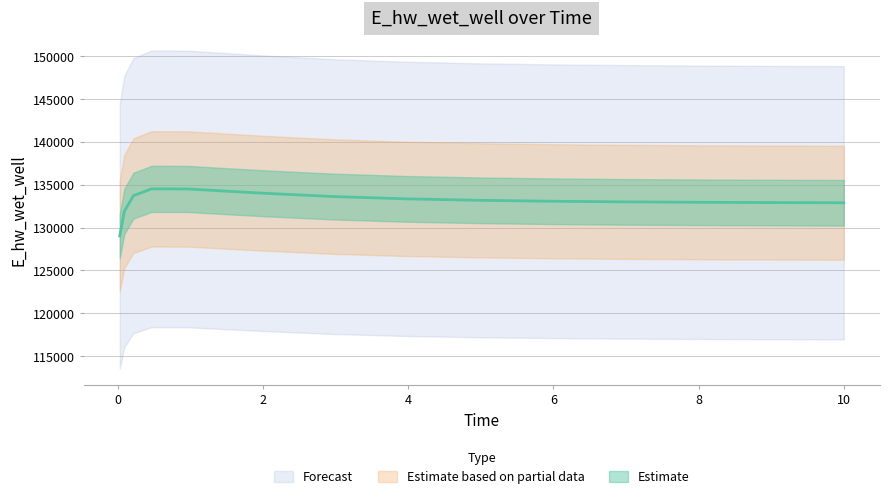

What is the ratio of the value at 3.96875 to the value at 10.0?

1.0